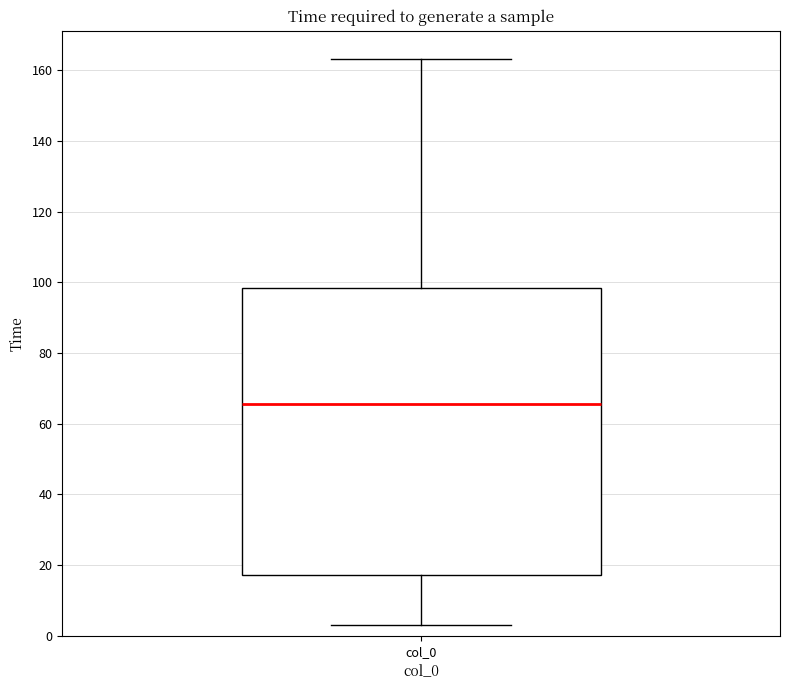

Transcribe this box plot: give where the median line is, the range the box spans, and where the two whiskers end, as read against the y-axis. The values are not printed on the chart, so give them approximately, as read against the axis.

median 66, box 18 to 98, whiskers 2 to 164